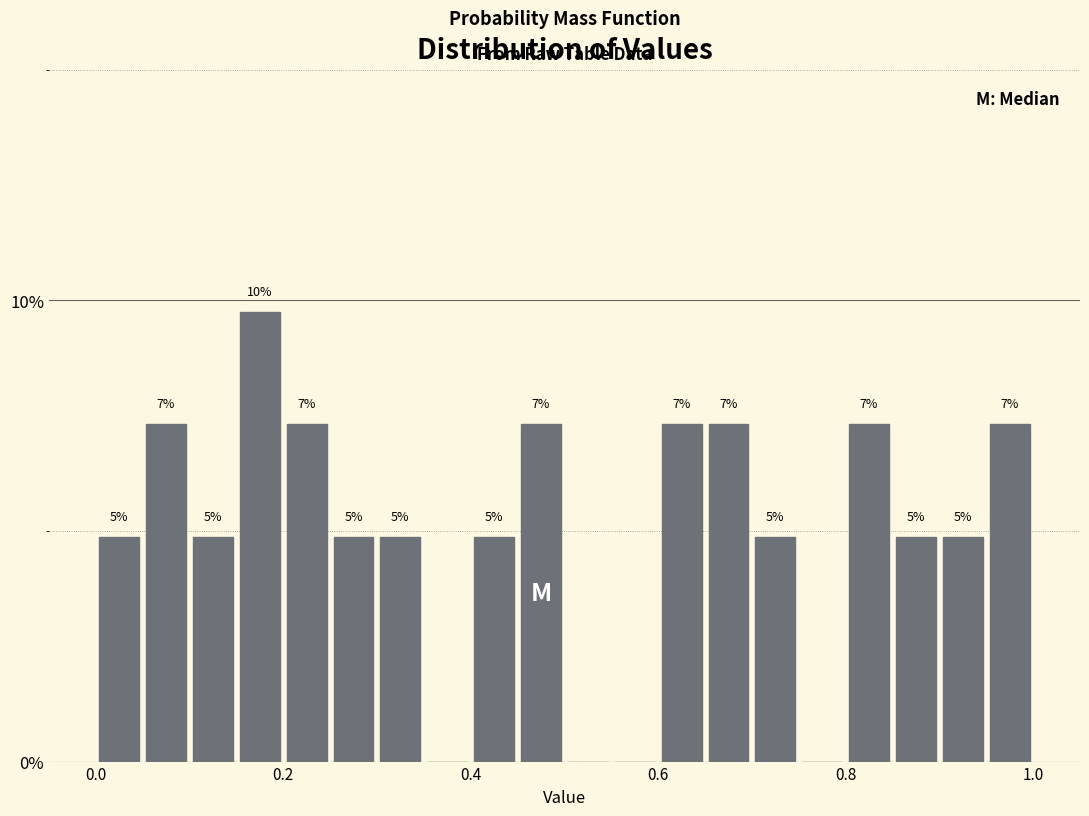

Around what value on the x-axis is the tallest bar? Give the approximate position of its centre, as read against the axis.

0.18